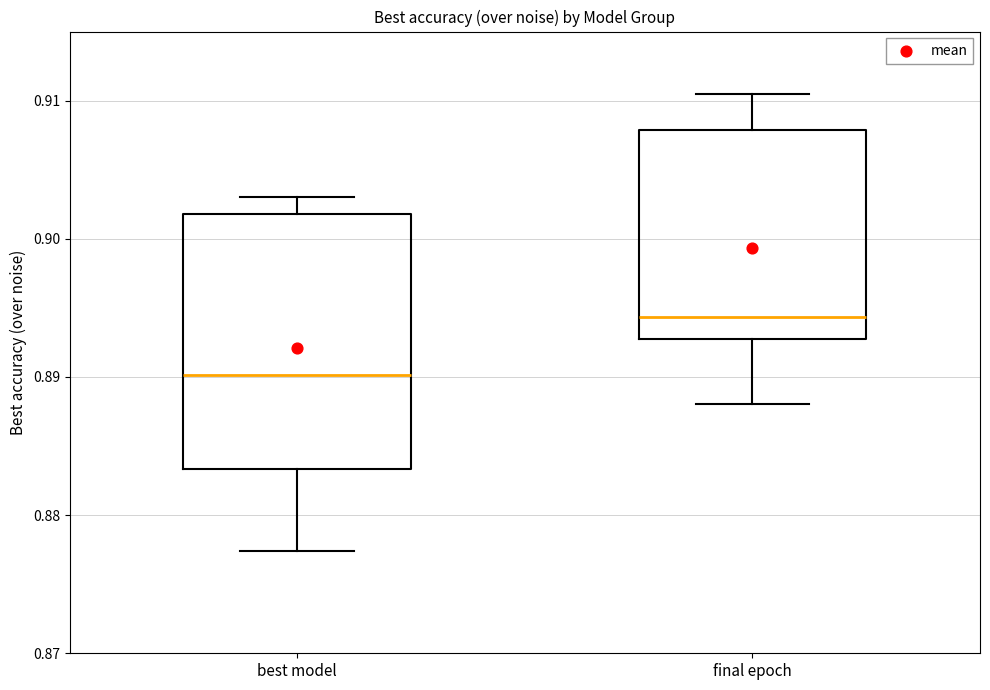

Reading left to right, transcribe this box plot: for each box, give where its median line is, the range the box spans, and where its two whiskers end, as read against the y-axis. The values are not printed on the chart, so give them approximately, as read against the axis.

best model: median 0.890, box 0.883 to 0.902, whiskers 0.877 to 0.903
final epoch: median 0.894, box 0.893 to 0.908, whiskers 0.888 to 0.910